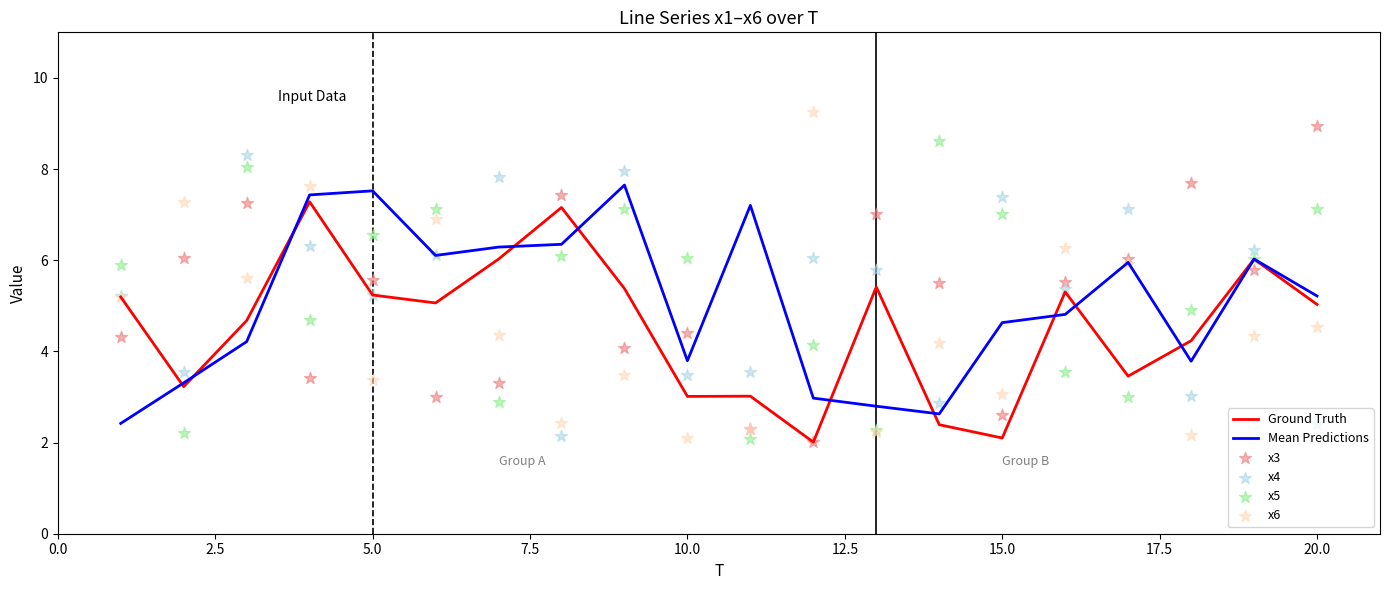

At how many categories does at least one series exceed 9?

1